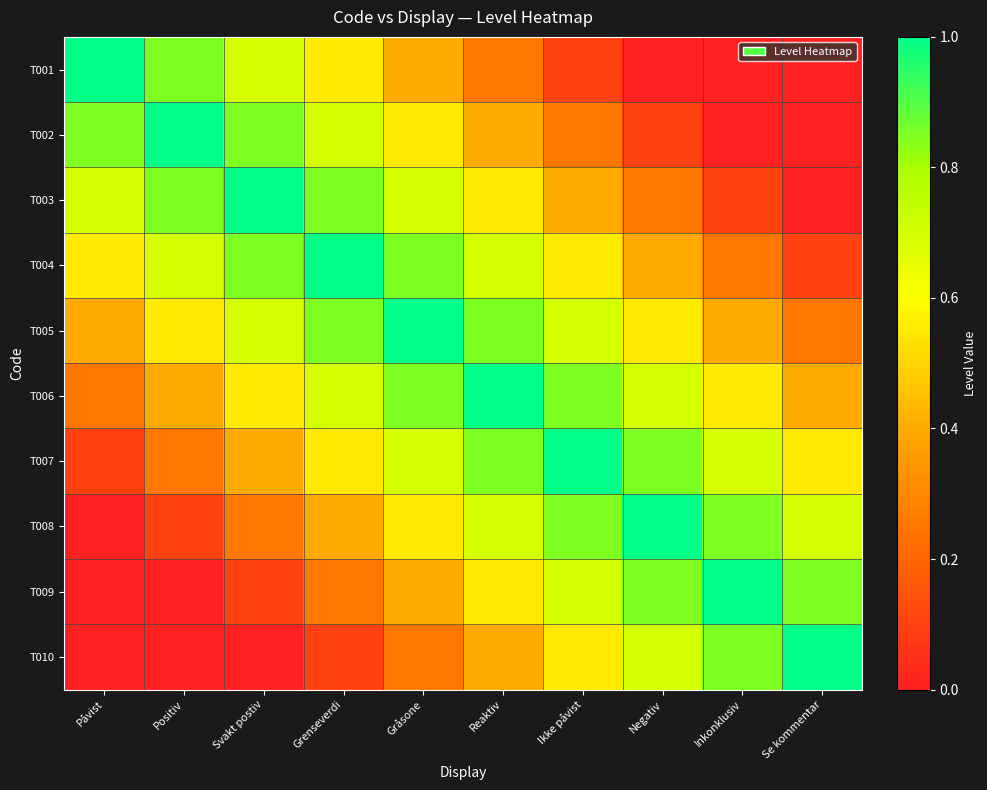

Which has a higher value, Gråsone or Svakt postiv?

Svakt postiv